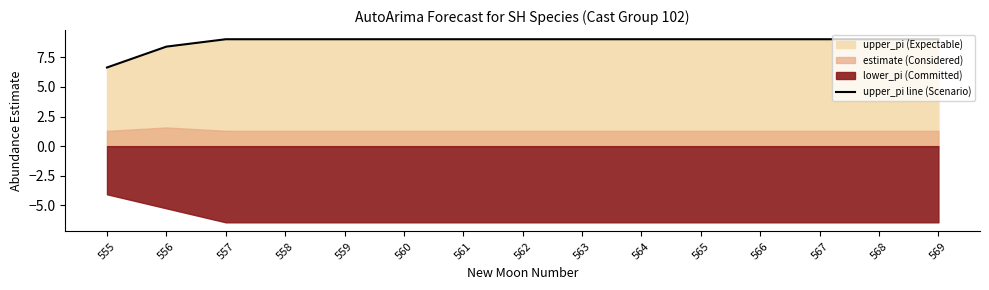

True or false: the data shows 13.1 at 559.

False